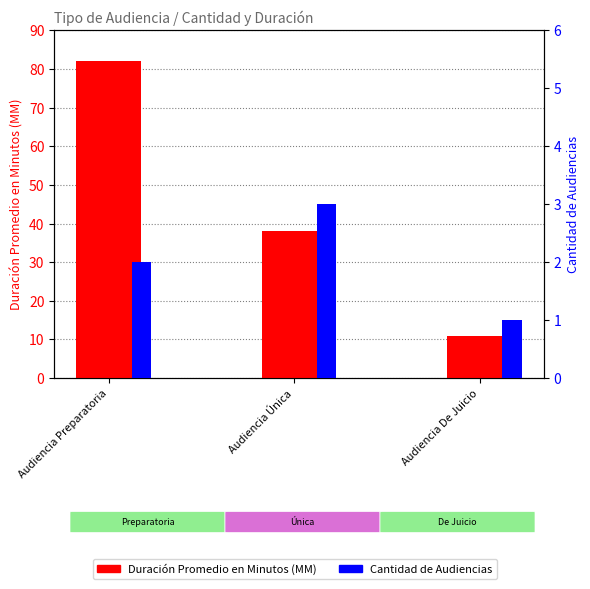

Between Audiencia De Juicio and Audiencia Preparatoria, which is larger?

Audiencia Preparatoria